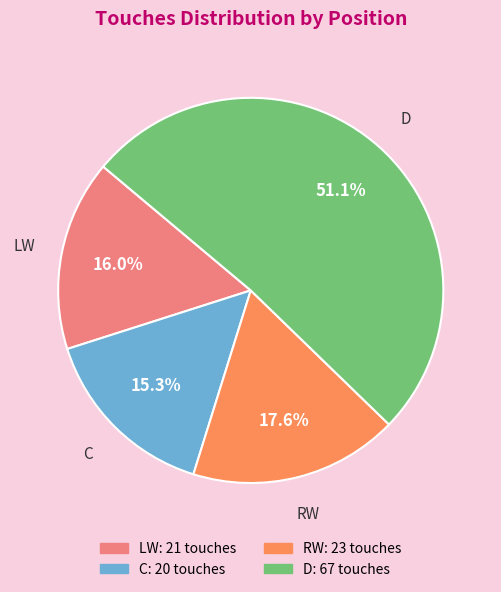

To the nearest percent, what is the difference between the LW and C slice percentages?

1%